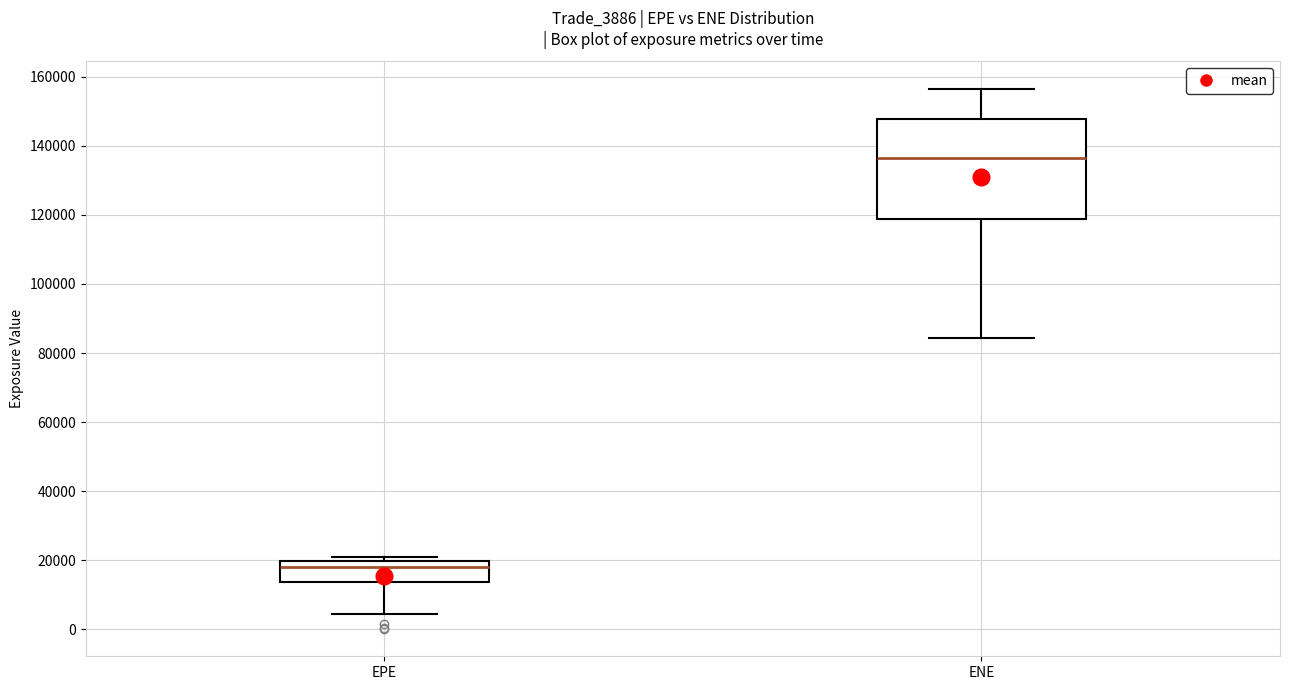

Reading left to right, transcribe this box plot: for each box, give where its median line is, the range the box spans, and where its two whiskers end, as read against the y-axis. The values are not printed on the chart, so give them approximately, as read against the axis.

EPE: median 18000, box 14000 to 20000, whiskers 4000 to 20000 (just above the box's upper edge)
ENE: median 136000, box 118000 to 148000, whiskers 84000 to 156000